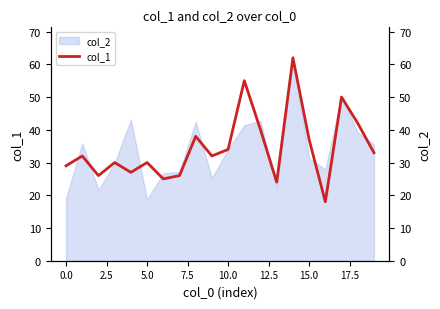

Does the chart have visible grid lines?

No